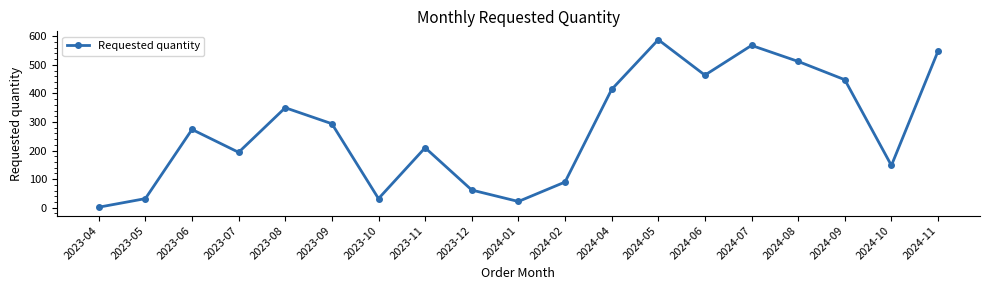

Approximately how many times larger is the value at 2024-08 compared to 2023-07?

2.6